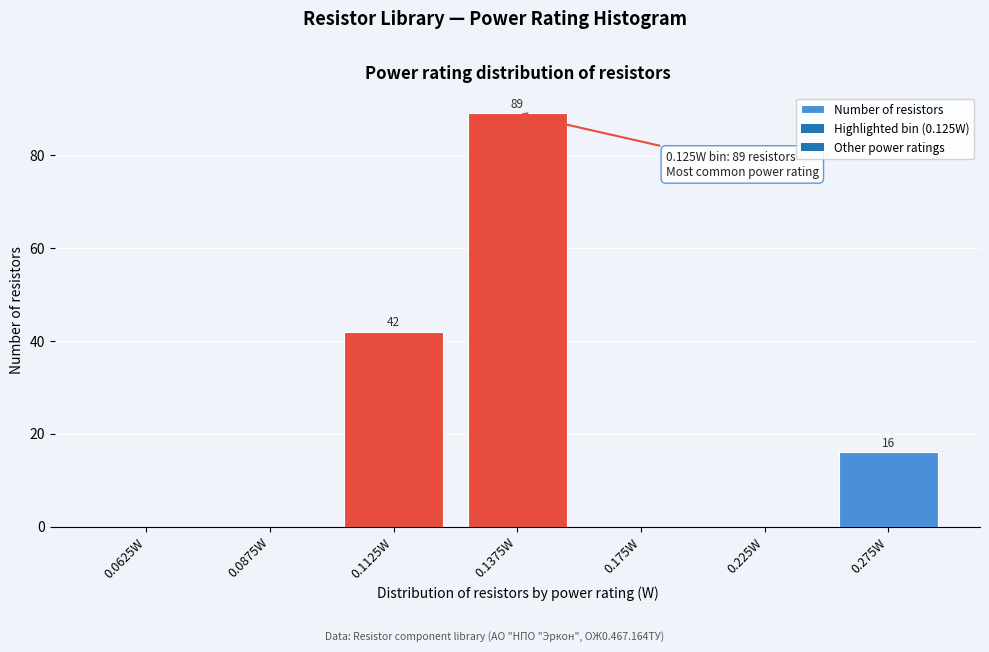

Reading left to right, transcribe all the data shown in this chart.

0.0625W=0	0.0875W=0	0.1125W=42	0.1375W=89	0.175W=0	0.225W=0	0.275W=16